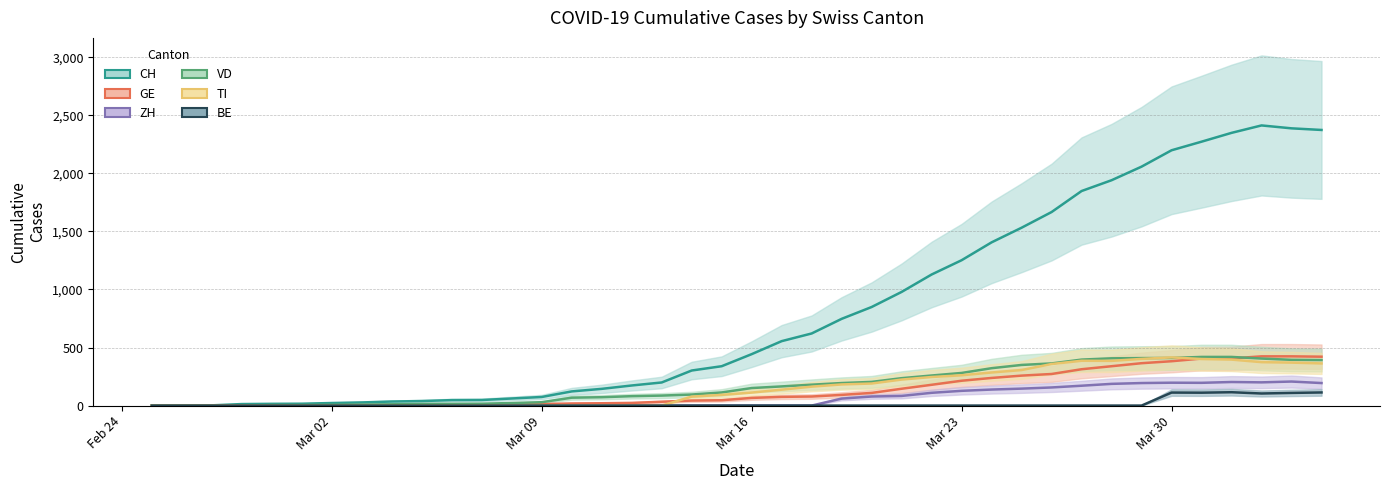

Reading left to right, list all the values displayed in this chart.

CH: 0	1	2	13	15	16	22	27	35	39	47	48	61	74	122	144	173	199	302	339	443	555	621	747	849	979	1129	1252	1406	1532	1667	1848	1941	2058	2199	2273	2349	2413	2388	2374
GE: 0	1	1	2	3	3	3	4	4	5	7	7	9	13	18	20	23	33	43	46	66	75	78	92	109	145	179	214	238	258	272	313	339	365	382	405	406	424	424	421
ZH: 0	0	0	0	0	0	0	0	0	0	0	0	0	0	0	0	0	0	0	0	0	0	0	60	78	83	110	127	138	146	156	171	187	194	197	196	203	200	207	194
VD: 0	0	0	0	4	4	6	8	11	14	15	16	22	29	68	72	81	86	95	113	151	165	180	194	204	236	259	281	322	350	363	396	407	409	410	419	419	405	394	392
TI: 0	0	0	0	0	0	0	0	0	0	0	0	0	0	0	0	0	0	77	92	112	137	163	182	190	224	246	261	285	306	358	386	385	402	415	401	396	374	370	363
BE: 0	0	0	0	0	0	0	0	0	0	0	0	0	0	0	0	0	0	0	0	0	0	0	0	0	0	0	0	0	0	0	0	0	0	112	111	115	104	109	113